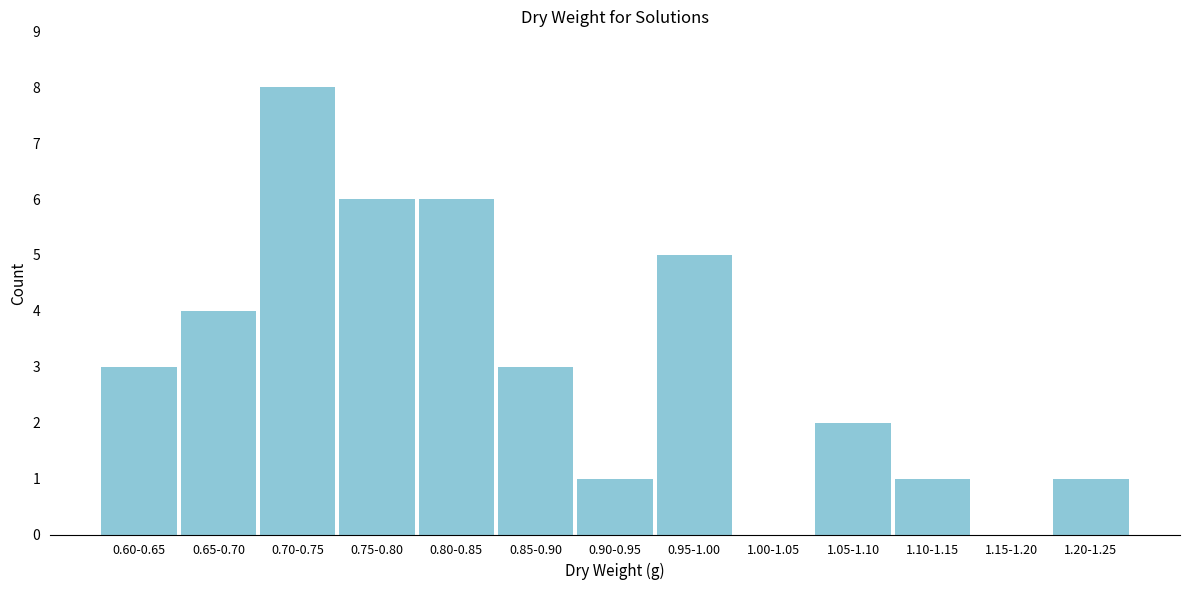

Reading left to right, list all the values displayed in this chart.

0.60-0.65=3	0.65-0.70=4	0.70-0.75=8	0.75-0.80=6	0.80-0.85=6	0.85-0.90=3	0.90-0.95=1	0.95-1.00=5	1.00-1.05=0	1.05-1.10=2	1.10-1.15=1	1.15-1.20=0	1.20-1.25=1